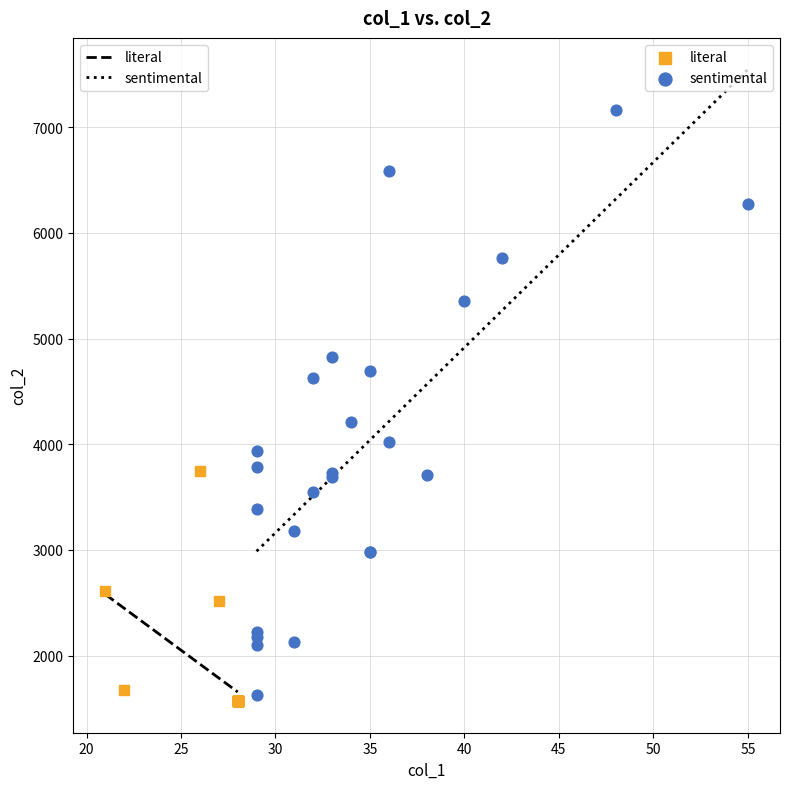

Which series contains the highest Y value?

sentimental